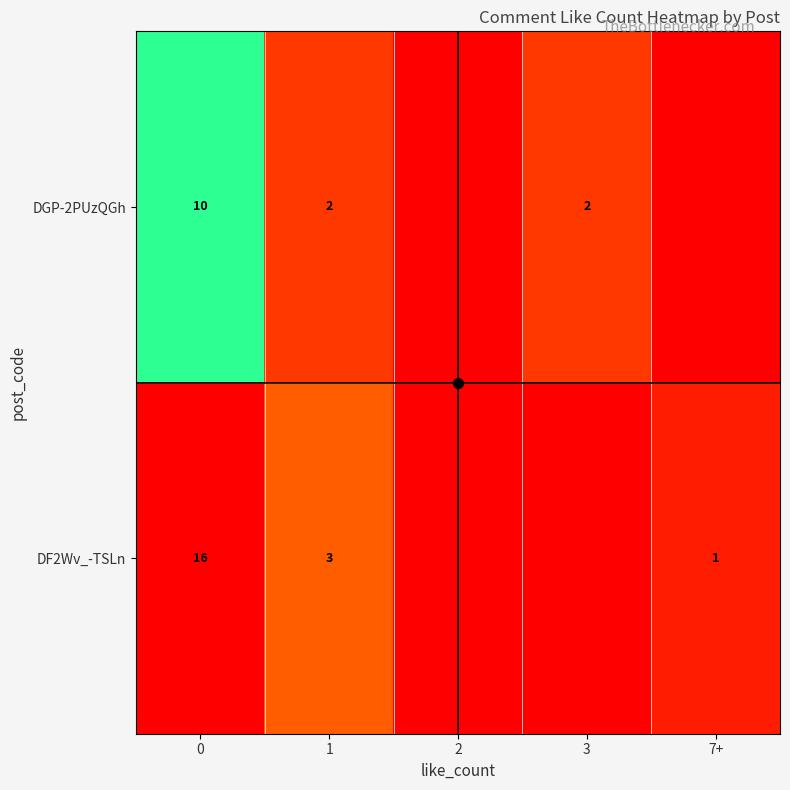

True or false: DF2Wv_-TSLn has a value of 2 at 7+.

False